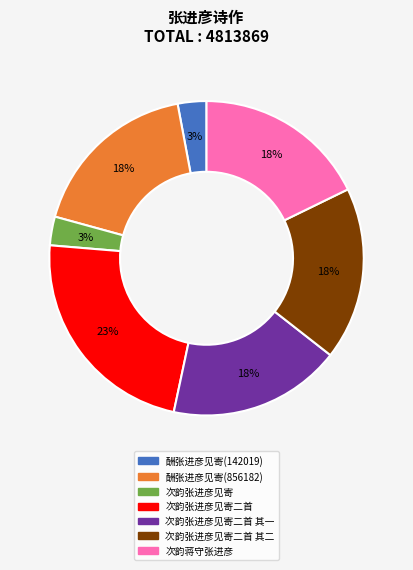

To the nearest percent, what is the average slice percentage?

14%